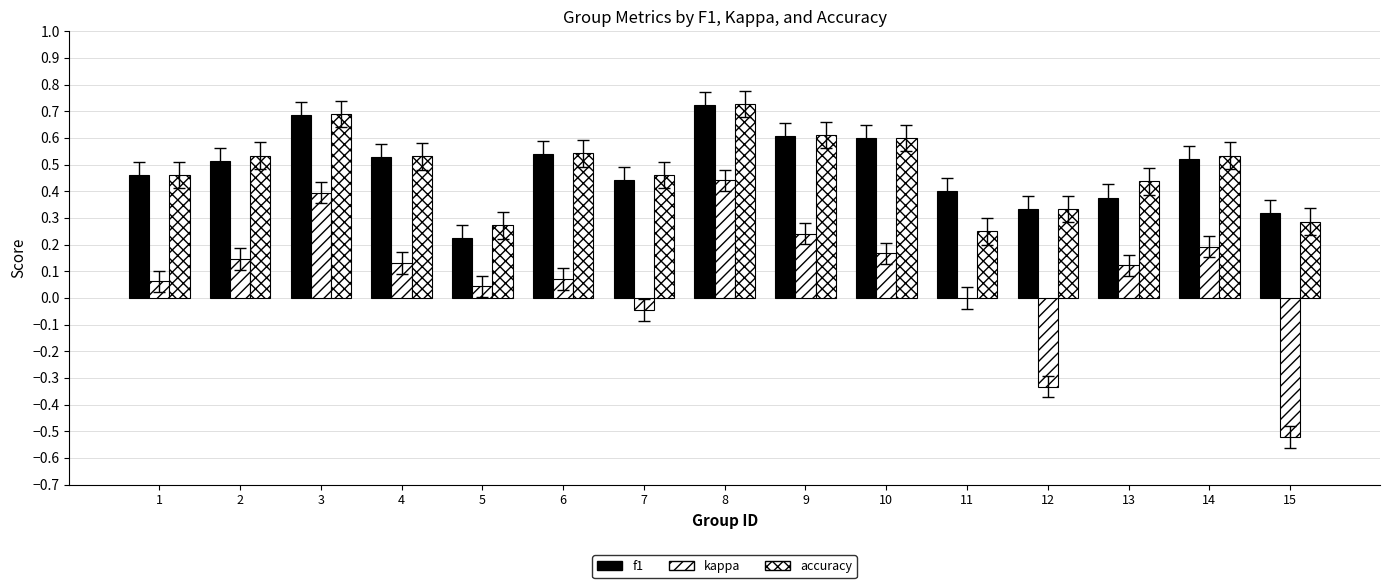

Reading left to right, what are all the values shown in this chart?

f1: 1=0.5	2=0.5	3=0.7	4=0.5	5=0.2	6=0.5	7=0.4	8=0.7	9=0.6	10=0.6	11=0.4	12=0.3	13=0.4	14=0.5	15=0.3
kappa: 1=0.1	2=0.1	3=0.4	4=0.1	5=0.0	6=0.1	7=-0.0	8=0.4	9=0.2	10=0.2	11=0.0	12=-0.3	13=0.1	14=0.2	15=-0.5
accuracy: 1=0.5	2=0.5	3=0.7	4=0.5	5=0.3	6=0.5	7=0.5	8=0.7	9=0.6	10=0.6	11=0.2	12=0.3	13=0.4	14=0.5	15=0.3